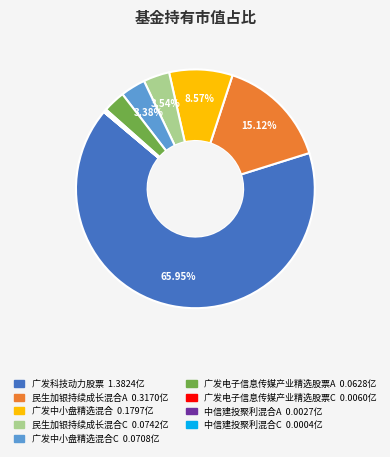

Is there a majority slice in this chart?

Yes